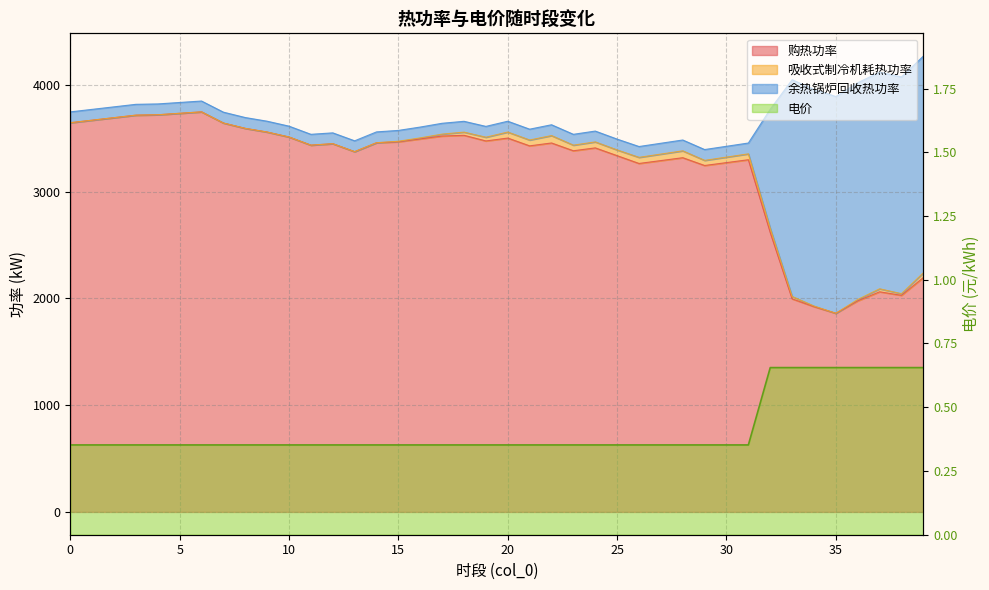

True or false: 购热功率 and 余热锅炉回收热功率 intersect in this chart.

False